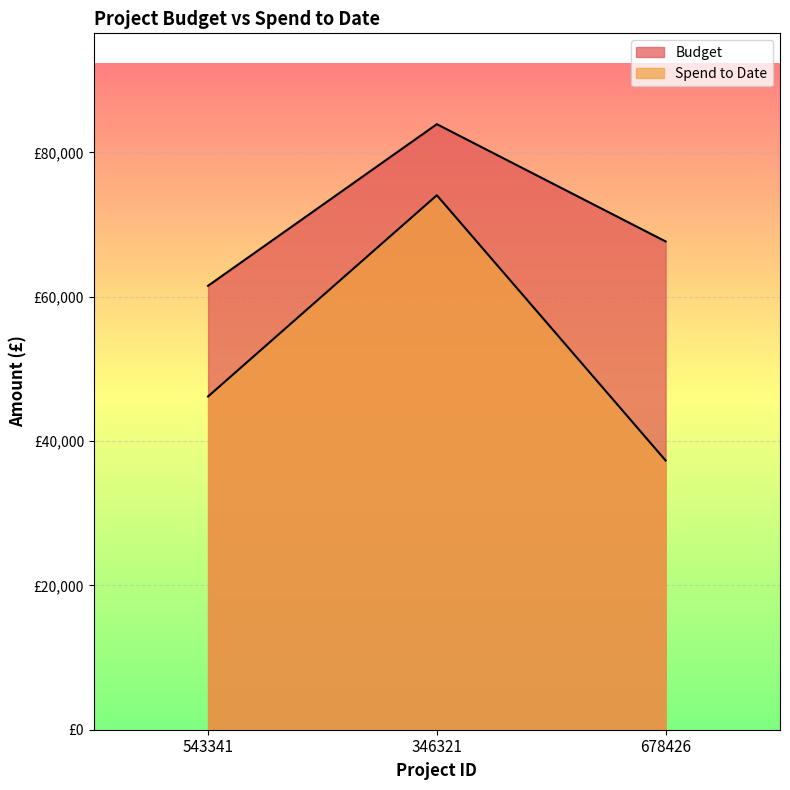

Reading right to left, list all the values displayed in this chart.

Budget: 678426=67672	346321=83926	543341=61528
Spend to Date: 678426=37313	346321=74076	543341=46186